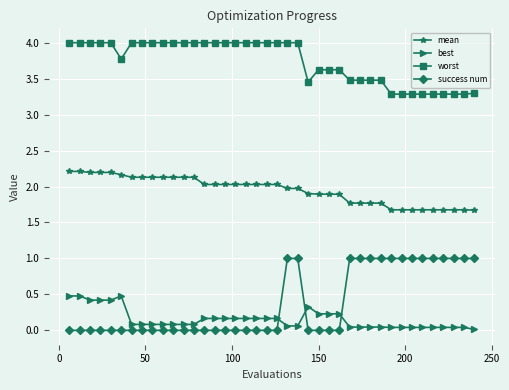

True or false: mean and success num intersect in this chart.

False